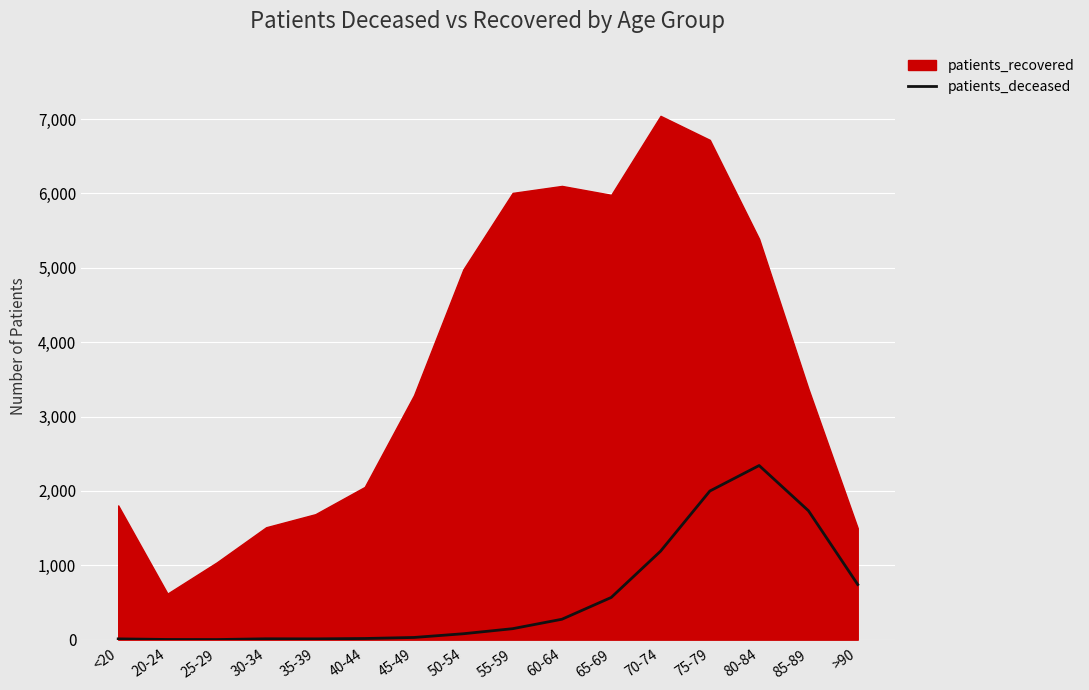

Which category has the highest value in the patients_deceased series?

80-84